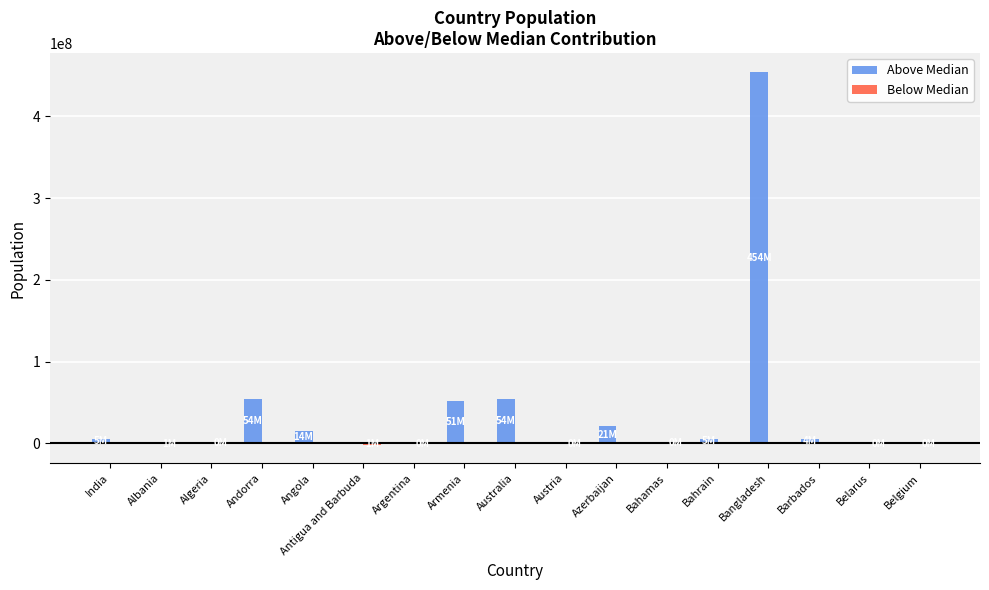

How many categories are shown in the chart?

17